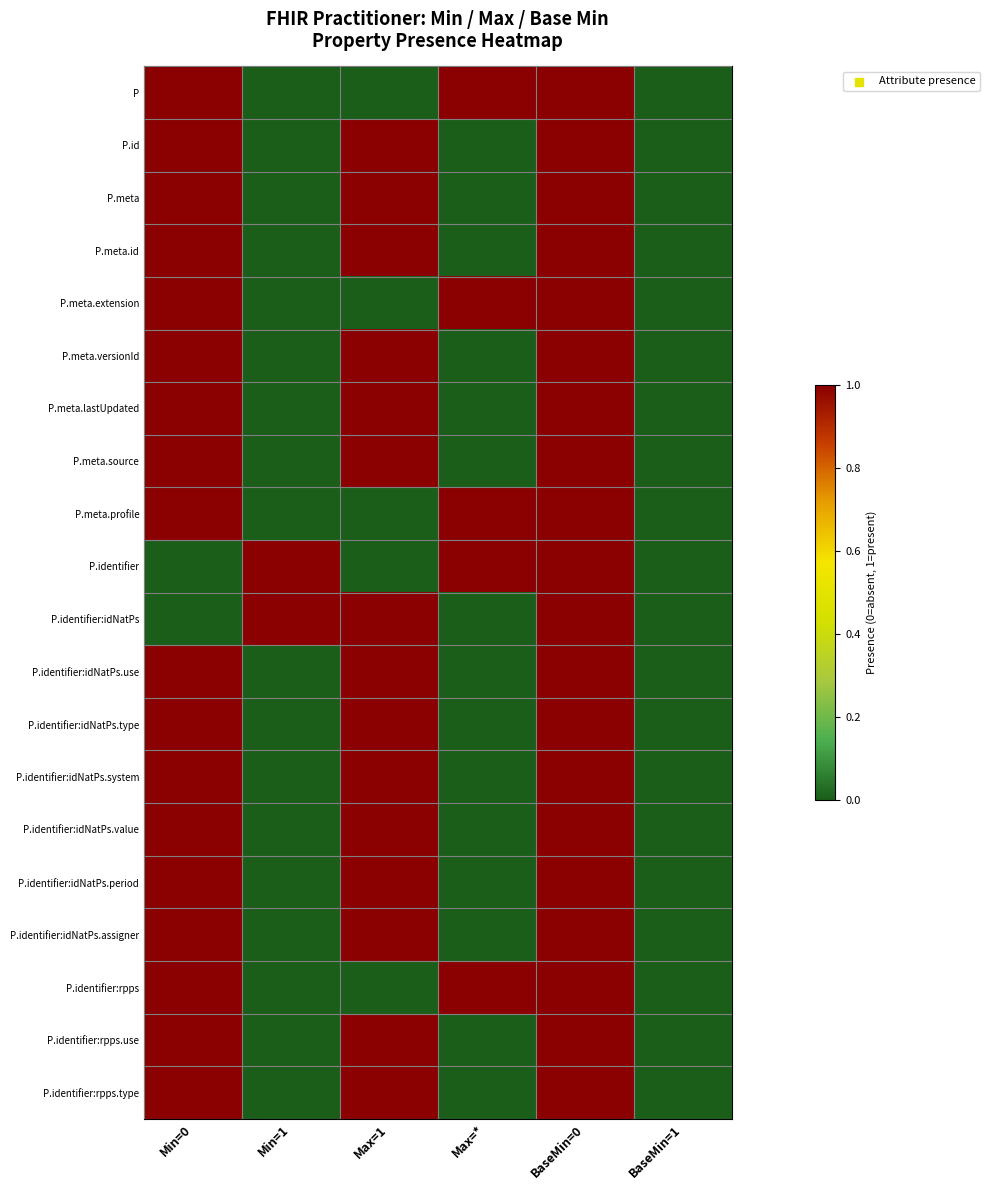

Reading left to right, extract all data points from this chart.

P: Min=0=1	Min=1=0	Max=1=0	Max=*=1	BaseMin=0=1	BaseMin=1=0
P.id: Min=0=1	Min=1=0	Max=1=1	Max=*=0	BaseMin=0=1	BaseMin=1=0
P.meta: Min=0=1	Min=1=0	Max=1=1	Max=*=0	BaseMin=0=1	BaseMin=1=0
P.meta.id: Min=0=1	Min=1=0	Max=1=1	Max=*=0	BaseMin=0=1	BaseMin=1=0
P.meta.extension: Min=0=1	Min=1=0	Max=1=0	Max=*=1	BaseMin=0=1	BaseMin=1=0
P.meta.versionId: Min=0=1	Min=1=0	Max=1=1	Max=*=0	BaseMin=0=1	BaseMin=1=0
P.meta.lastUpdated: Min=0=1	Min=1=0	Max=1=1	Max=*=0	BaseMin=0=1	BaseMin=1=0
P.meta.source: Min=0=1	Min=1=0	Max=1=1	Max=*=0	BaseMin=0=1	BaseMin=1=0
P.meta.profile: Min=0=1	Min=1=0	Max=1=0	Max=*=1	BaseMin=0=1	BaseMin=1=0
P.identifier: Min=0=0	Min=1=1	Max=1=0	Max=*=1	BaseMin=0=1	BaseMin=1=0
P.identifier:idNatPs: Min=0=0	Min=1=1	Max=1=1	Max=*=0	BaseMin=0=1	BaseMin=1=0
P.identifier:idNatPs.use: Min=0=1	Min=1=0	Max=1=1	Max=*=0	BaseMin=0=1	BaseMin=1=0
P.identifier:idNatPs.type: Min=0=1	Min=1=0	Max=1=1	Max=*=0	BaseMin=0=1	BaseMin=1=0
P.identifier:idNatPs.system: Min=0=1	Min=1=0	Max=1=1	Max=*=0	BaseMin=0=1	BaseMin=1=0
P.identifier:idNatPs.value: Min=0=1	Min=1=0	Max=1=1	Max=*=0	BaseMin=0=1	BaseMin=1=0
P.identifier:idNatPs.period: Min=0=1	Min=1=0	Max=1=1	Max=*=0	BaseMin=0=1	BaseMin=1=0
P.identifier:idNatPs.assigner: Min=0=1	Min=1=0	Max=1=1	Max=*=0	BaseMin=0=1	BaseMin=1=0
P.identifier:rpps: Min=0=1	Min=1=0	Max=1=0	Max=*=1	BaseMin=0=1	BaseMin=1=0
P.identifier:rpps.use: Min=0=1	Min=1=0	Max=1=1	Max=*=0	BaseMin=0=1	BaseMin=1=0
P.identifier:rpps.type: Min=0=1	Min=1=0	Max=1=1	Max=*=0	BaseMin=0=1	BaseMin=1=0